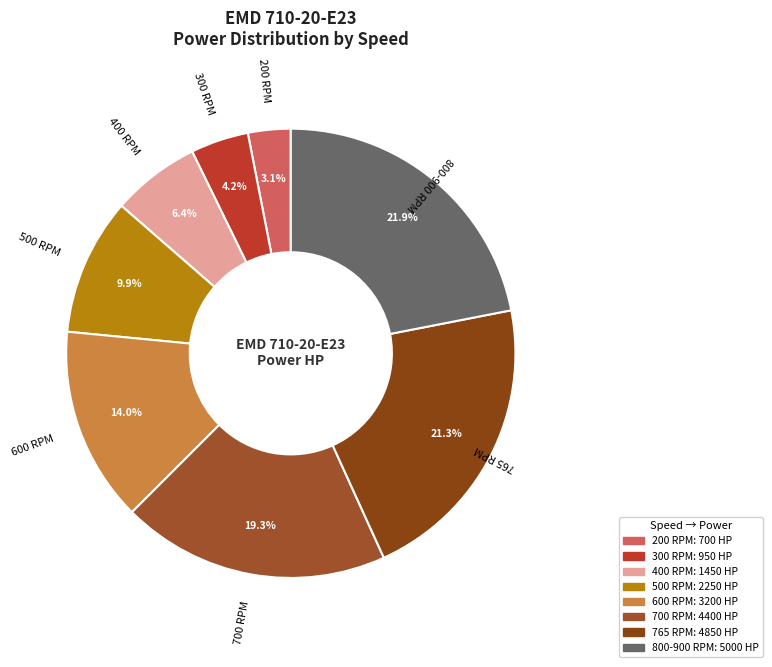

Is it true that 400 RPM is 1% of the pie?

False